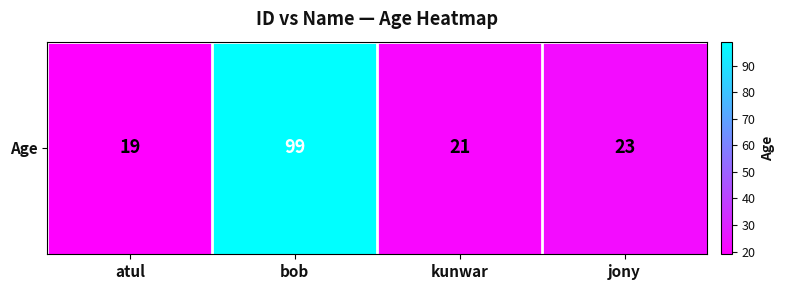

At which label does the data first exceed 23?

bob